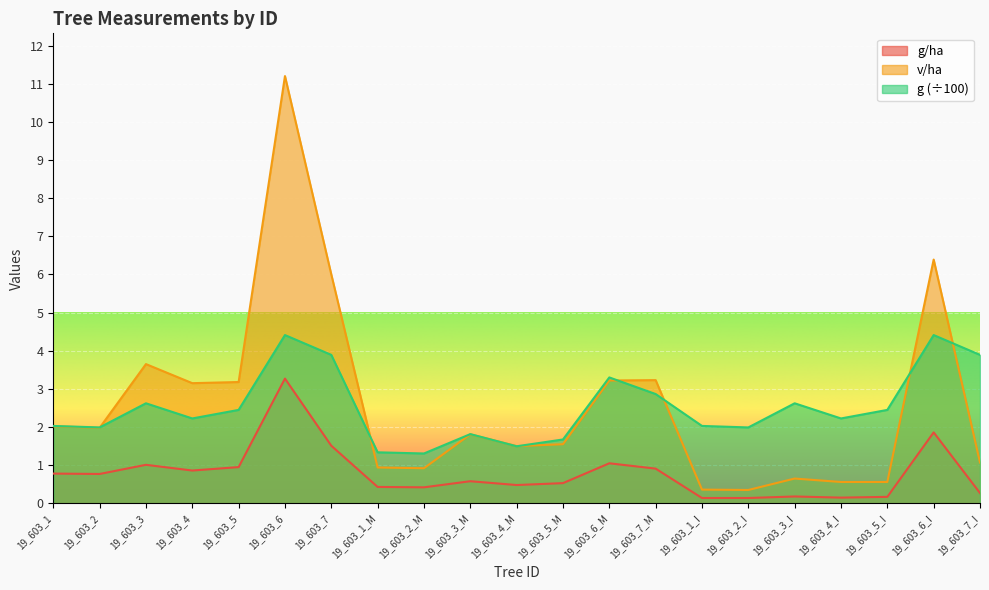

What position from the left is 19_603_3_I?

17